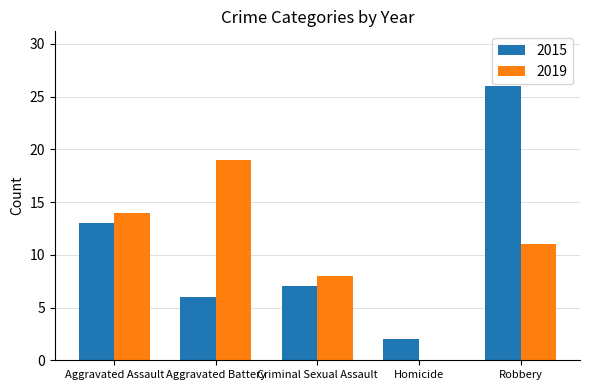

What is the sum of the 2015 values at Criminal Sexual Assault and Aggravated Assault?

20